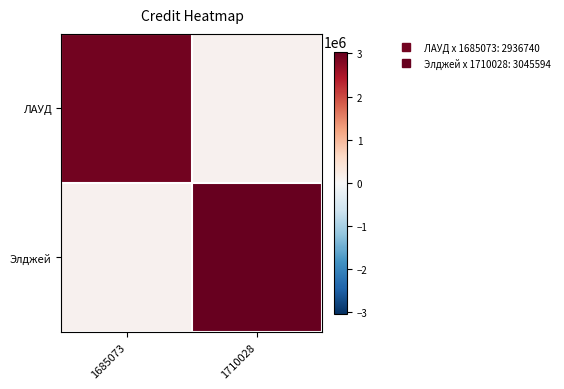

The value of ЛАУД at 1685073 is 2936740.0. True or false?

True